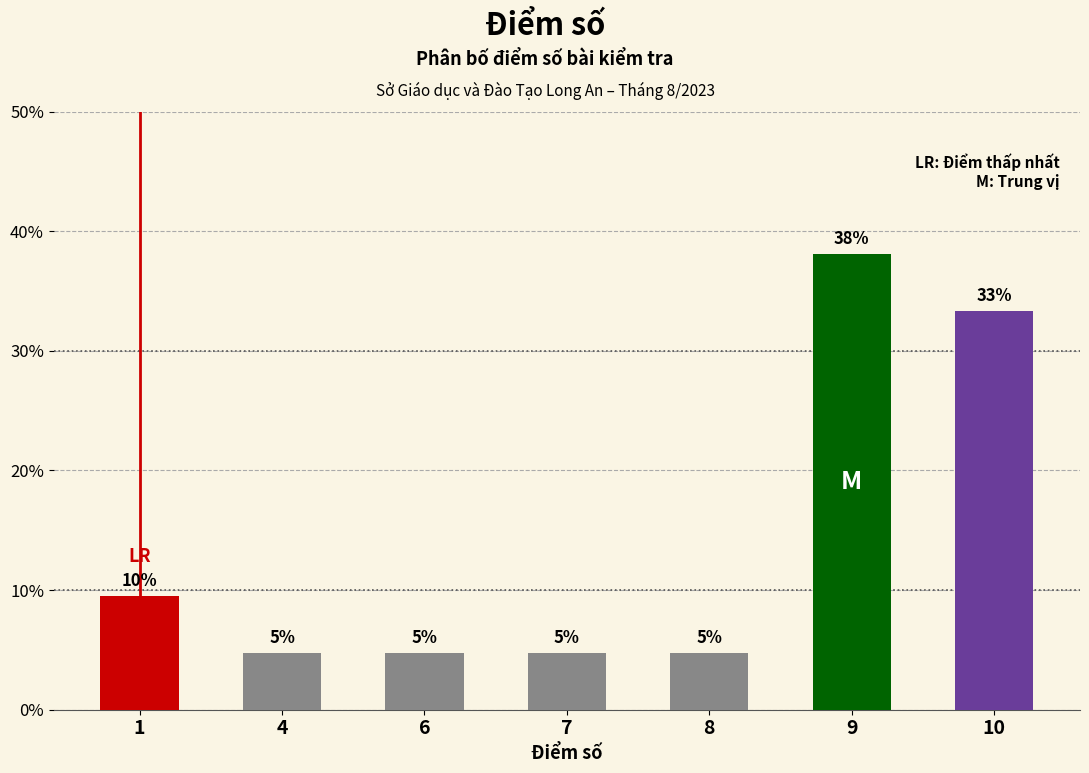

The chart shows a value of 4.8 at 6. True or false?

True